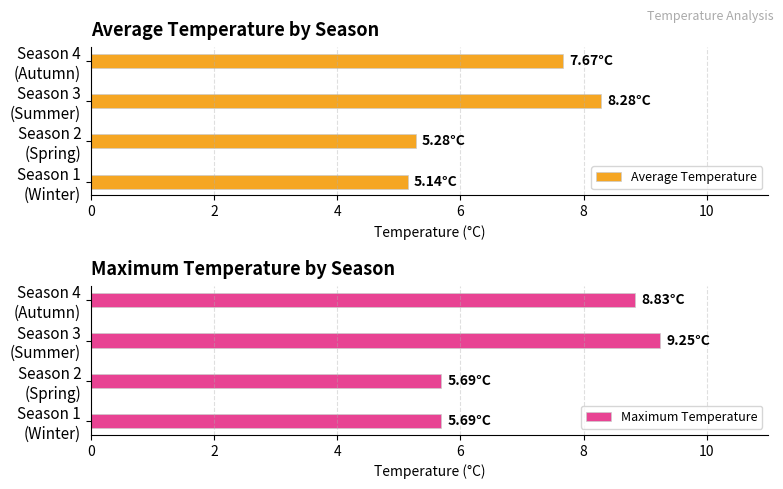

What is the difference between the second highest and second lowest values in the Average Temperature series?

2.4